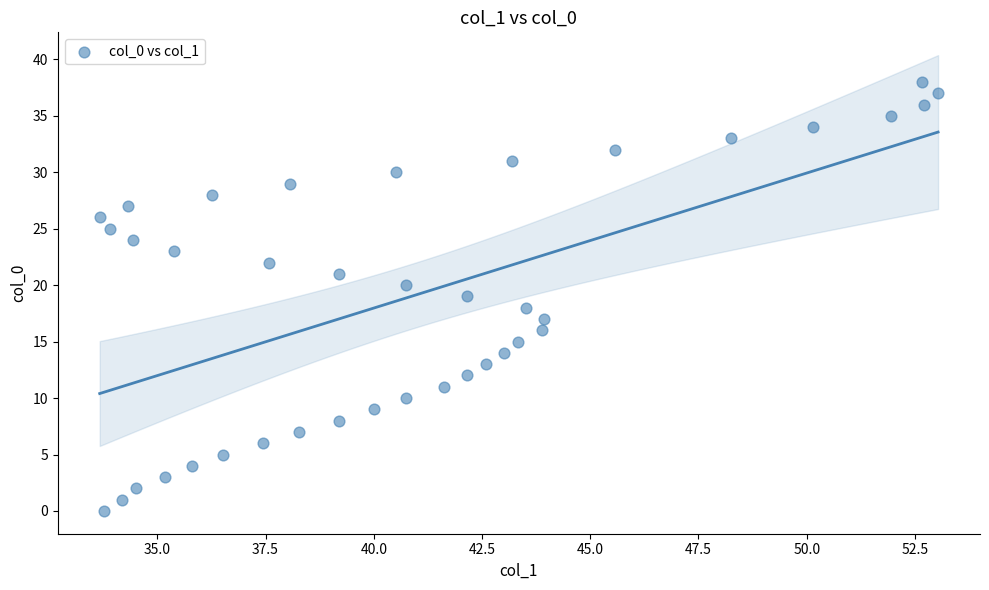

What is the range of Y values (max minus min)?

38